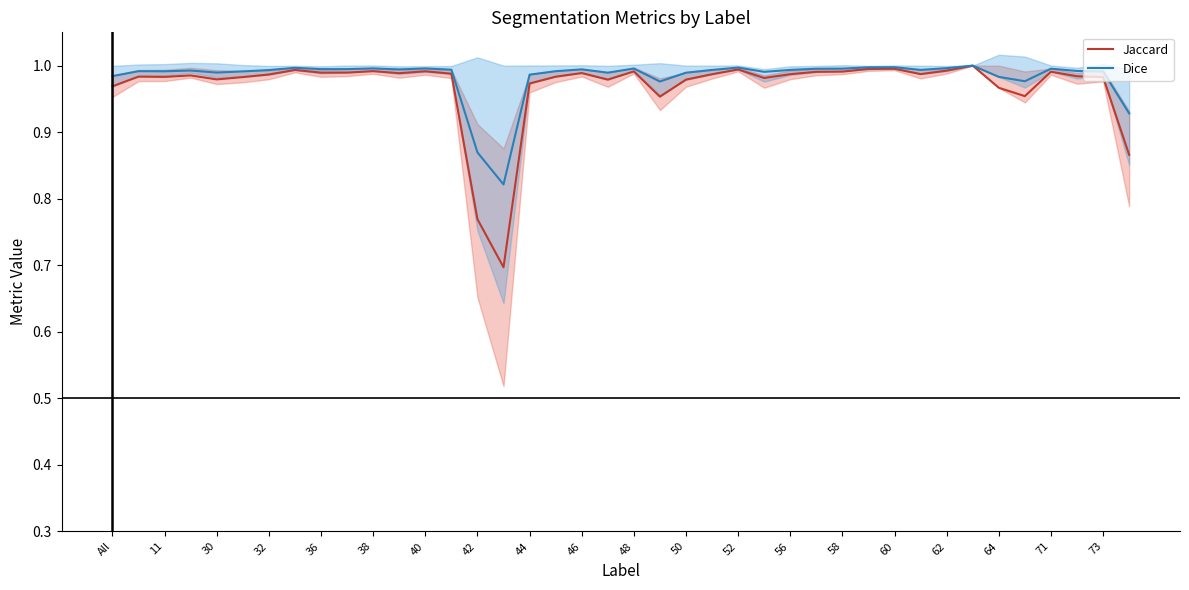

What is the lowest value of the Jaccard series?

0.7